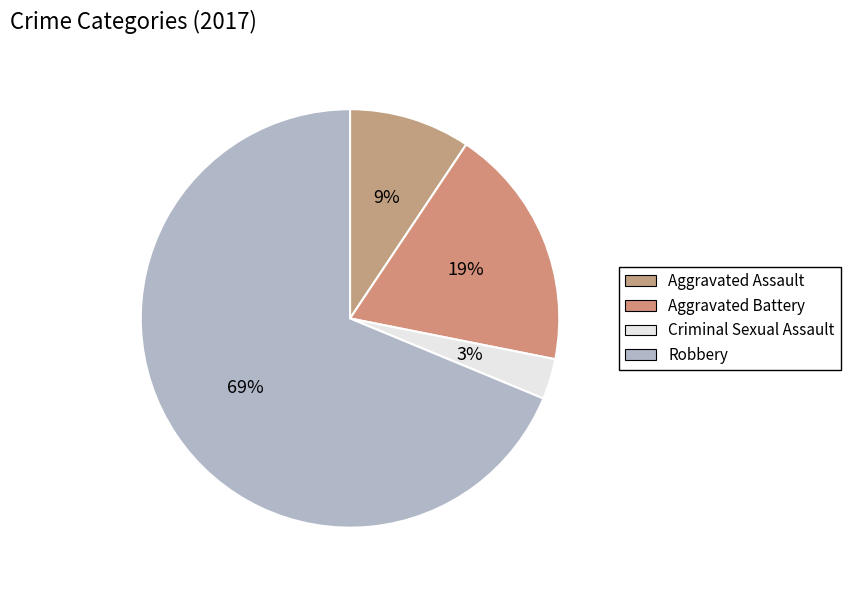

Does Aggravated Battery represent more than half of the total?

No